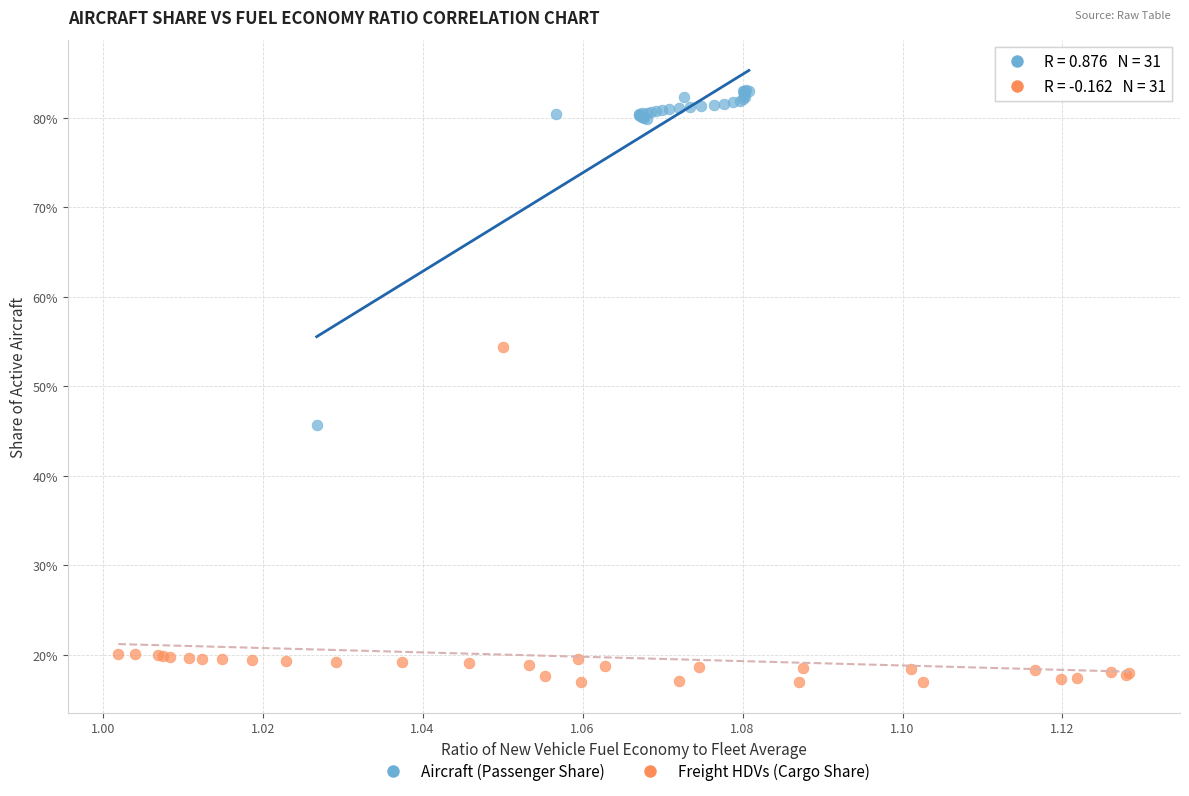

Which series reaches the maximum Y coordinate?

Aircraft (Passenger Share)